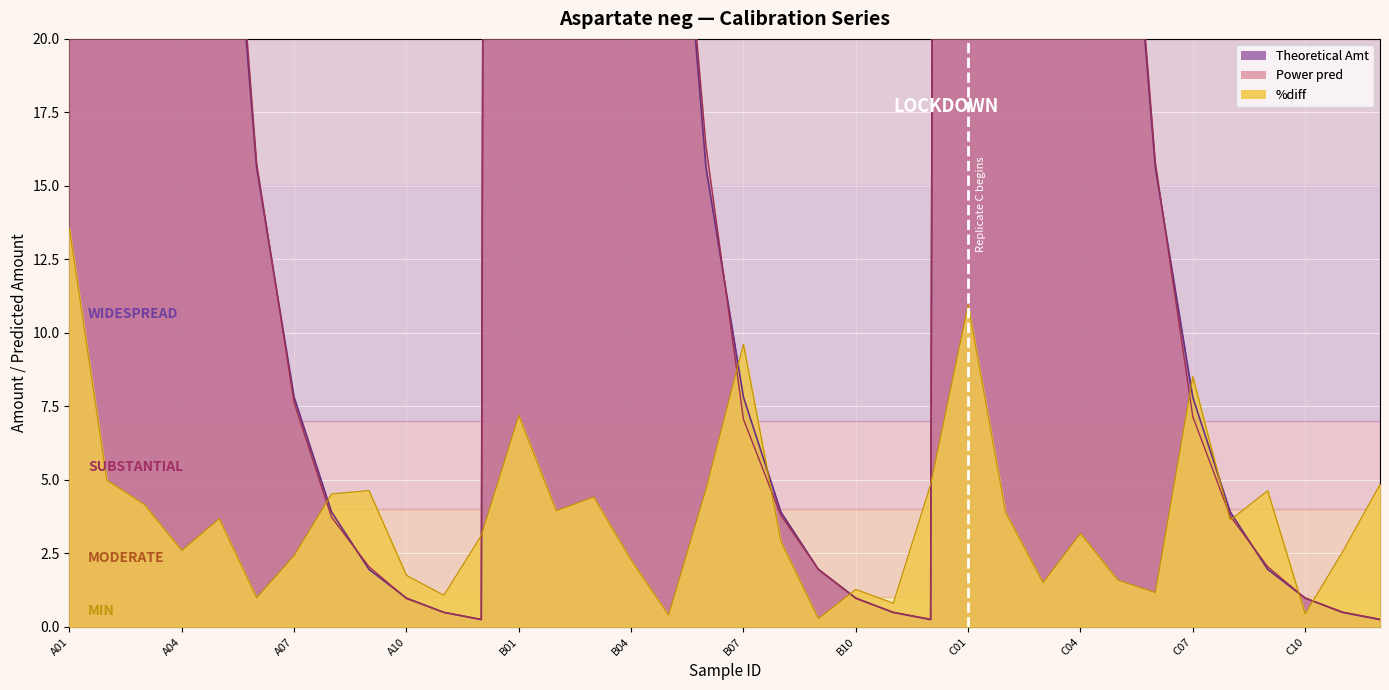

Reading left to right, extract all data points from this chart.

Theoretical Amt: A01=500.0	A02=250.0	A03=125.0	A04=62.5	A05=31.2	A06=15.6	A07=7.8	A08=3.9	A09=2.0	A10=1.0	A11=0.5	A12=0.2	B01=500.0	B02=250.0	B03=125.0	B04=62.5	B05=31.2	B06=15.6	B07=7.8	B08=3.9	B09=2.0	B10=1.0	B11=0.5	B12=0.2	C01=500.0	C02=250.0	C03=125.0	C04=62.5	C05=31.2	C06=15.6	C07=7.8	C08=3.9	C09=2.0	C10=1.0	C11=0.5	C12=0.2
Power pred: A01=567.7	A02=237.5	A03=119.8	A04=60.9	A05=32.4	A06=15.8	A07=7.6	A08=3.7	A09=2.0	A10=1.0	A11=0.5	A12=0.3	B01=535.9	B02=240.1	B03=119.5	B04=61.1	B05=31.1	B06=16.4	B07=7.1	B08=3.8	B09=2.0	B10=1.0	B11=0.5	B12=0.3	C01=554.8	C02=240.3	C03=123.1	C04=60.5	C05=31.7	C06=15.8	C07=7.1	C08=3.8	C09=2.0	C10=1.0	C11=0.5	C12=0.3
%diff: A01=13.5	A02=5.0	A03=4.2	A04=2.6	A05=3.7	A06=1.0	A07=2.4	A08=4.5	A09=4.6	A10=1.8	A11=1.1	A12=3.1	B01=7.2	B02=3.9	B03=4.4	B04=2.3	B05=0.4	B06=4.7	B07=9.6	B08=2.9	B09=0.3	B10=1.3	B11=0.8	B12=4.8	C01=11.0	C02=3.9	C03=1.5	C04=3.2	C05=1.6	C06=1.2	C07=8.5	C08=3.6	C09=4.6	C10=0.4	C11=2.5	C12=4.8